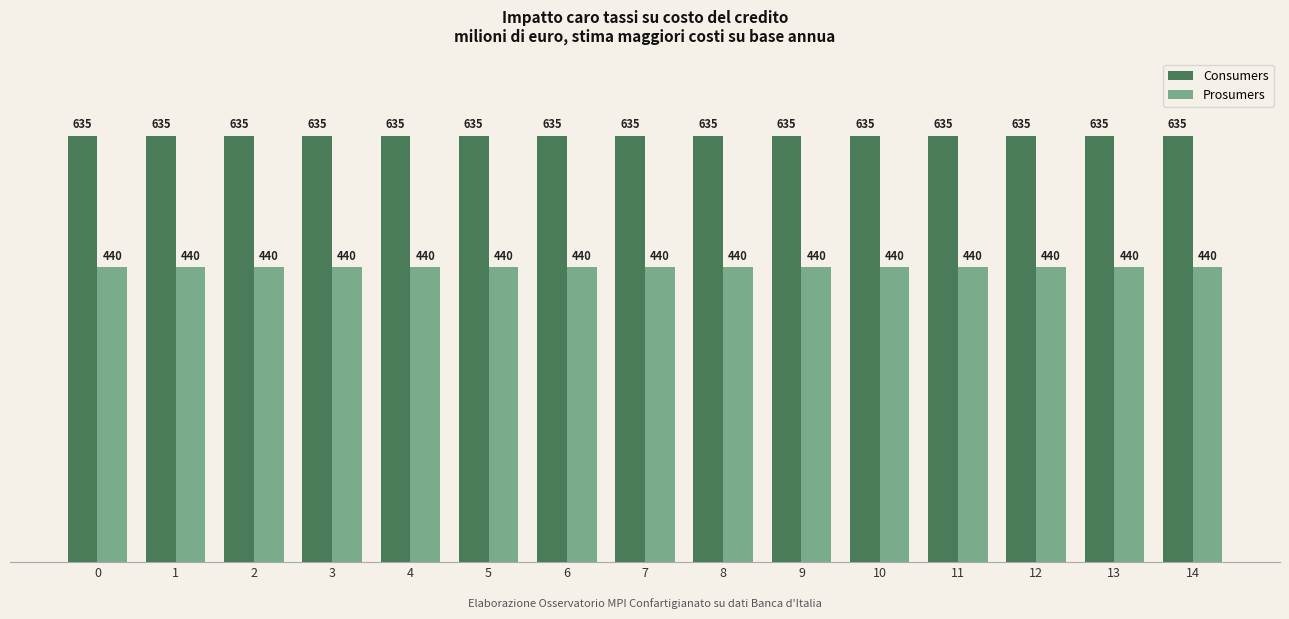

How many bars are there in each group?

2